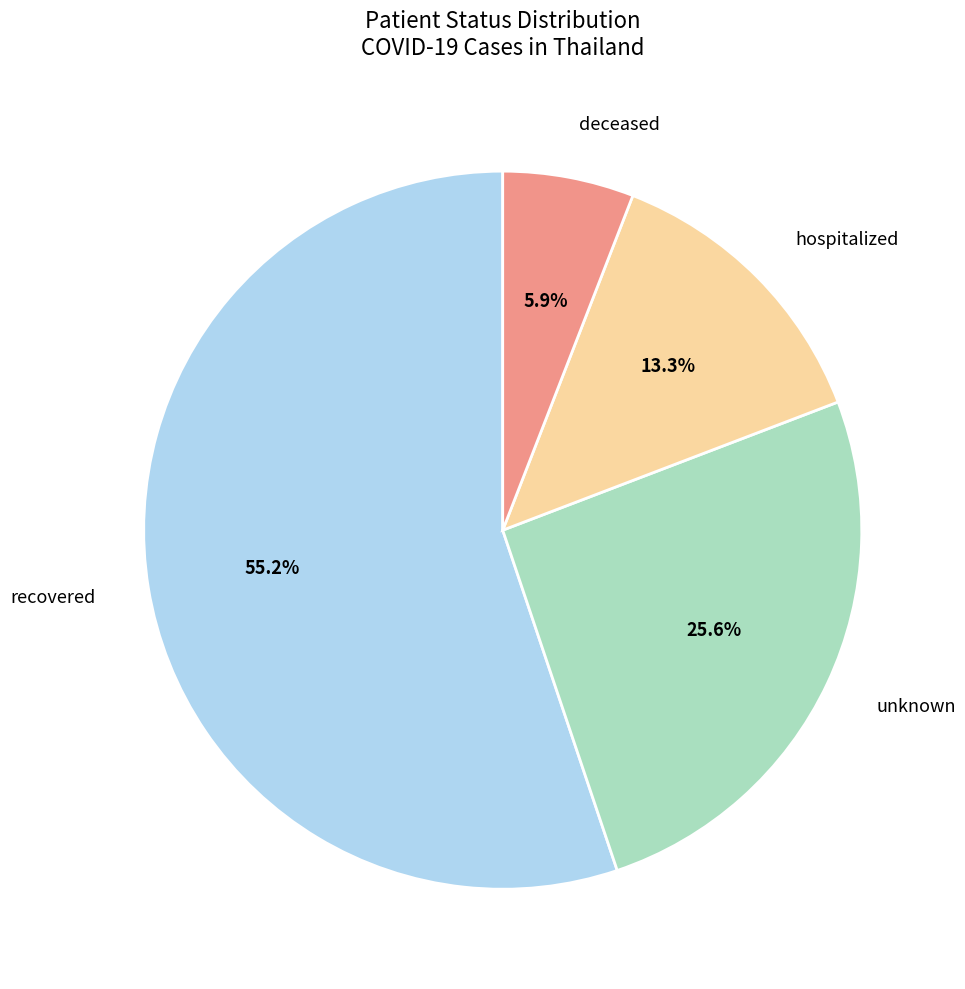

Is it true that unknown is 26% of the pie?

True